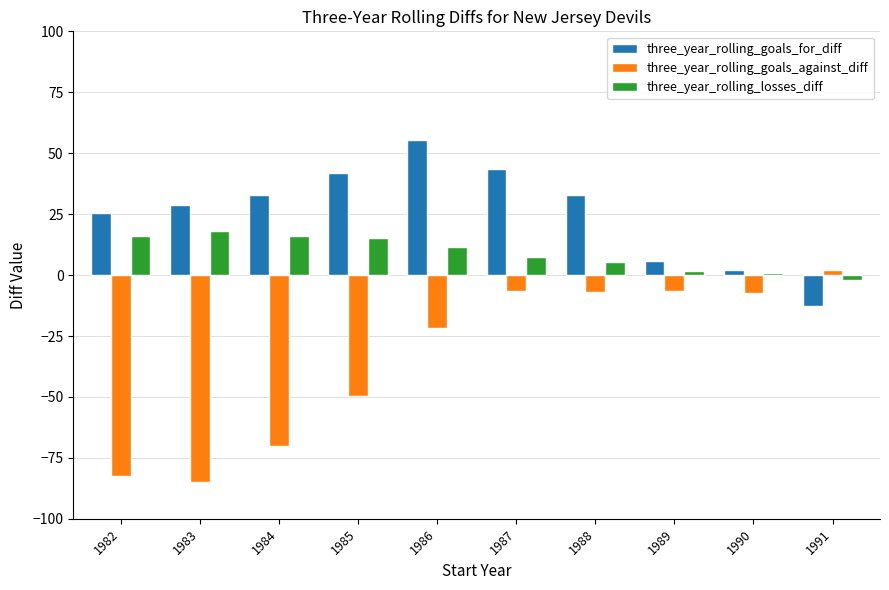

Are the bars grouped side by side (vs. stacked)?

Yes